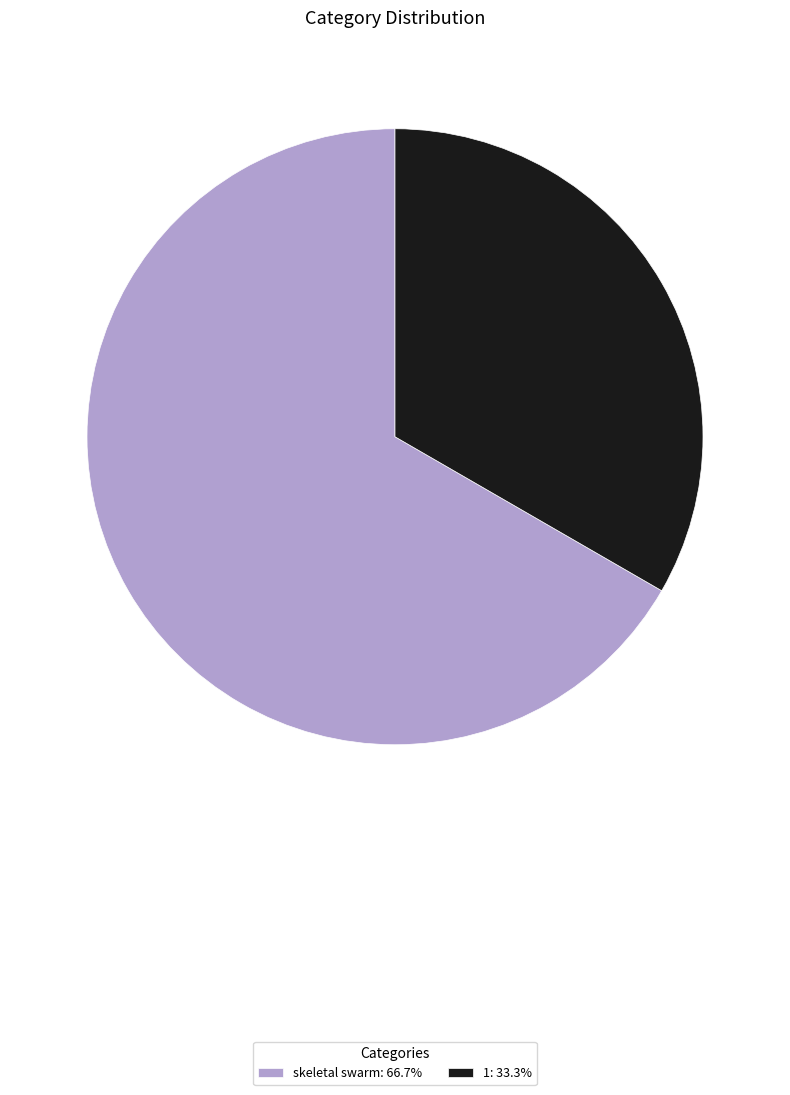

Do 1: 33.3% and skeletal swarm: 66.7% together represent more than half of the pie?

Yes